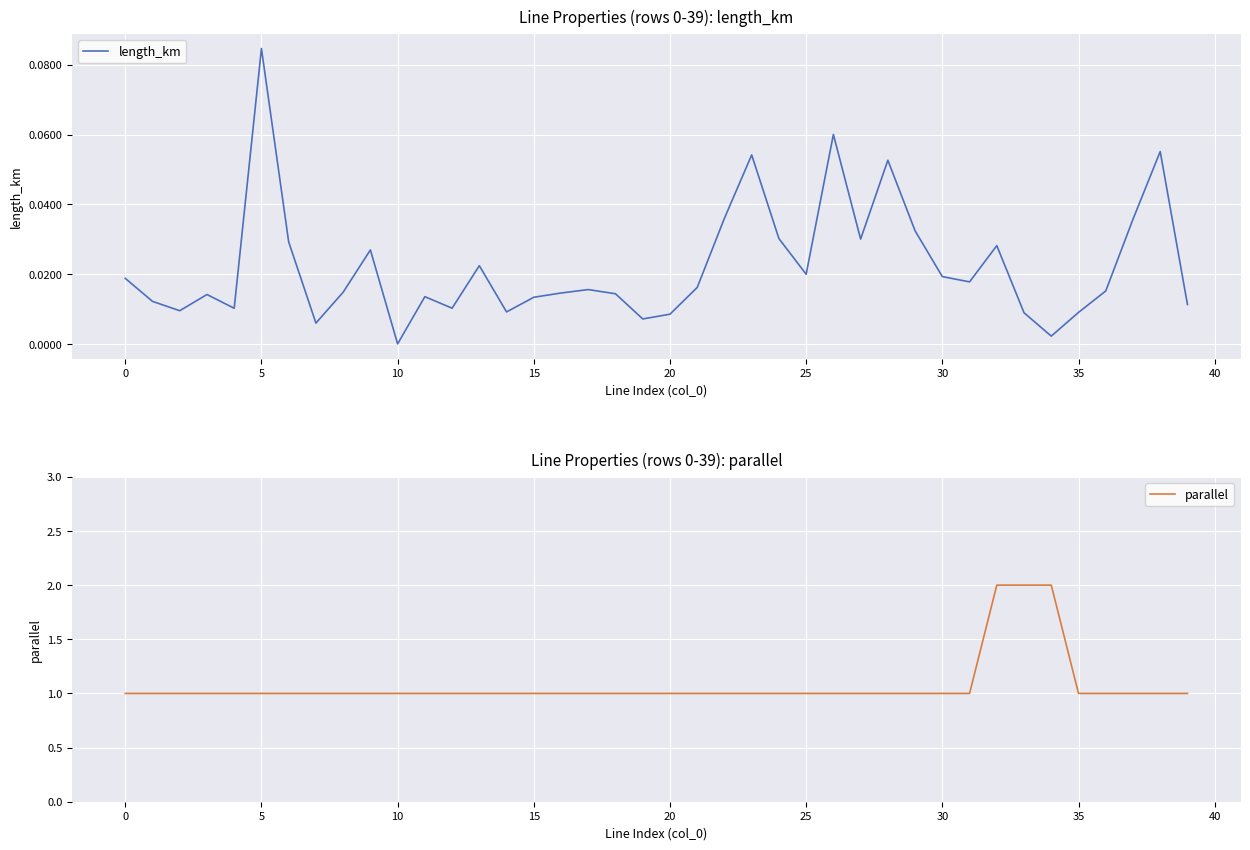

At which label does length_km reach its minimum?

10